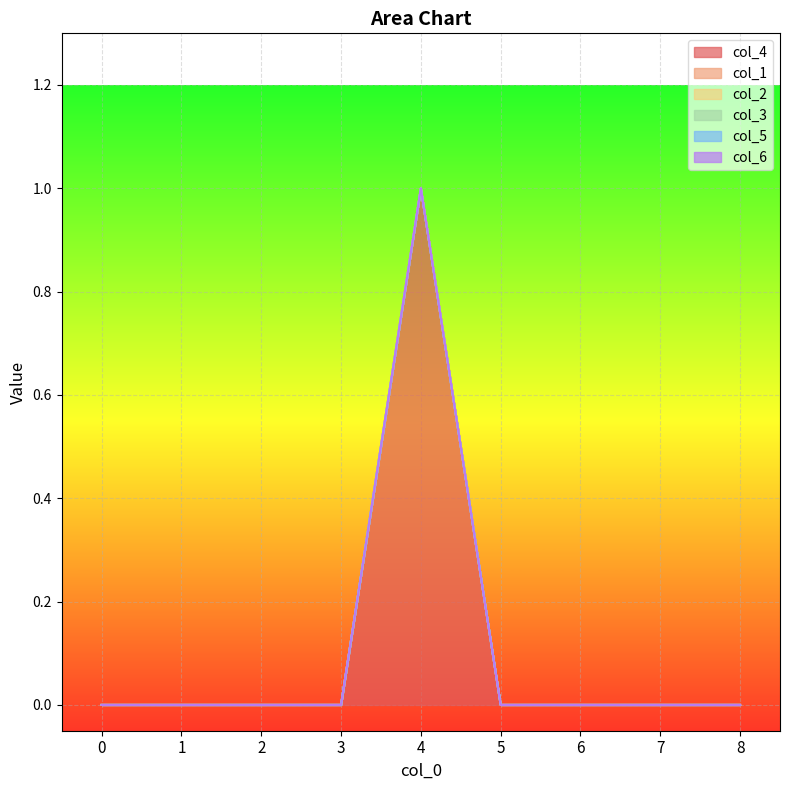

At which category is the sum across all series the highest?

4